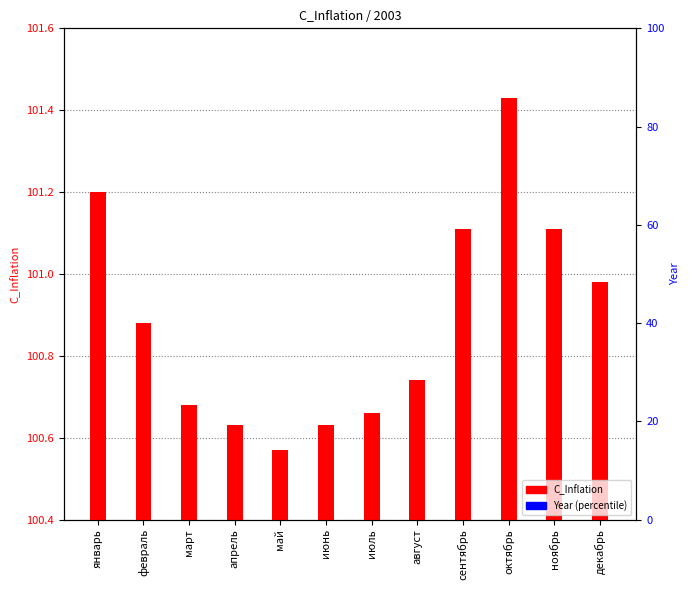

Reading right to left, list all the values displayed in this chart.

C_Inflation: декабрь=101.0	ноябрь=101.1	октябрь=101.4	сентябрь=101.1	август=100.7	июль=100.7	июнь=100.6	май=100.6	апрель=100.6	март=100.7	февраль=100.9	январь=101.2
Year (percentile): декабрь=0.0	ноябрь=0.0	октябрь=0.0	сентябрь=0.0	август=0.0	июль=0.0	июнь=0.0	май=0.0	апрель=0.0	март=0.0	февраль=0.0	январь=0.0